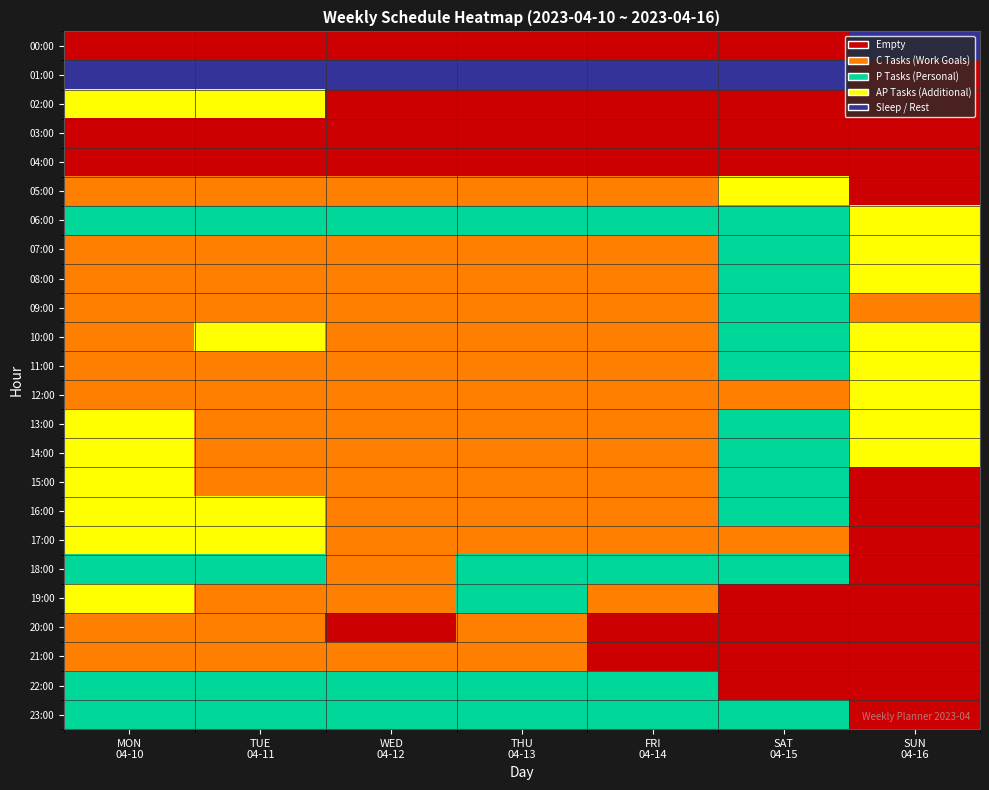

Reading left to right, extract all data points from this chart.

00:00: MON
04-10=0	TUE
04-11=0	WED
04-12=0	THU
04-13=0	FRI
04-14=0	SAT
04-15=0	SUN
04-16=4
01:00: MON
04-10=4	TUE
04-11=4	WED
04-12=4	THU
04-13=4	FRI
04-14=4	SAT
04-15=4	SUN
04-16=0
02:00: MON
04-10=3	TUE
04-11=3	WED
04-12=0	THU
04-13=0	FRI
04-14=0	SAT
04-15=0	SUN
04-16=0
03:00: MON
04-10=0	TUE
04-11=0	WED
04-12=0	THU
04-13=0	FRI
04-14=0	SAT
04-15=0	SUN
04-16=0
04:00: MON
04-10=0	TUE
04-11=0	WED
04-12=0	THU
04-13=0	FRI
04-14=0	SAT
04-15=0	SUN
04-16=0
05:00: MON
04-10=1	TUE
04-11=1	WED
04-12=1	THU
04-13=1	FRI
04-14=1	SAT
04-15=3	SUN
04-16=0
06:00: MON
04-10=2	TUE
04-11=2	WED
04-12=2	THU
04-13=2	FRI
04-14=2	SAT
04-15=2	SUN
04-16=3
07:00: MON
04-10=1	TUE
04-11=1	WED
04-12=1	THU
04-13=1	FRI
04-14=1	SAT
04-15=2	SUN
04-16=3
08:00: MON
04-10=1	TUE
04-11=1	WED
04-12=1	THU
04-13=1	FRI
04-14=1	SAT
04-15=2	SUN
04-16=3
09:00: MON
04-10=1	TUE
04-11=1	WED
04-12=1	THU
04-13=1	FRI
04-14=1	SAT
04-15=2	SUN
04-16=1
10:00: MON
04-10=1	TUE
04-11=3	WED
04-12=1	THU
04-13=1	FRI
04-14=1	SAT
04-15=2	SUN
04-16=3
11:00: MON
04-10=1	TUE
04-11=1	WED
04-12=1	THU
04-13=1	FRI
04-14=1	SAT
04-15=2	SUN
04-16=3
12:00: MON
04-10=1	TUE
04-11=1	WED
04-12=1	THU
04-13=1	FRI
04-14=1	SAT
04-15=1	SUN
04-16=3
13:00: MON
04-10=3	TUE
04-11=1	WED
04-12=1	THU
04-13=1	FRI
04-14=1	SAT
04-15=2	SUN
04-16=3
14:00: MON
04-10=3	TUE
04-11=1	WED
04-12=1	THU
04-13=1	FRI
04-14=1	SAT
04-15=2	SUN
04-16=3
15:00: MON
04-10=3	TUE
04-11=1	WED
04-12=1	THU
04-13=1	FRI
04-14=1	SAT
04-15=2	SUN
04-16=0
16:00: MON
04-10=3	TUE
04-11=3	WED
04-12=1	THU
04-13=1	FRI
04-14=1	SAT
04-15=2	SUN
04-16=0
17:00: MON
04-10=3	TUE
04-11=3	WED
04-12=1	THU
04-13=1	FRI
04-14=1	SAT
04-15=1	SUN
04-16=0
18:00: MON
04-10=2	TUE
04-11=2	WED
04-12=1	THU
04-13=2	FRI
04-14=2	SAT
04-15=2	SUN
04-16=0
19:00: MON
04-10=3	TUE
04-11=1	WED
04-12=1	THU
04-13=2	FRI
04-14=1	SAT
04-15=0	SUN
04-16=0
20:00: MON
04-10=1	TUE
04-11=1	WED
04-12=0	THU
04-13=1	FRI
04-14=0	SAT
04-15=0	SUN
04-16=0
21:00: MON
04-10=1	TUE
04-11=1	WED
04-12=1	THU
04-13=1	FRI
04-14=0	SAT
04-15=0	SUN
04-16=0
22:00: MON
04-10=2	TUE
04-11=2	WED
04-12=2	THU
04-13=2	FRI
04-14=2	SAT
04-15=0	SUN
04-16=0
23:00: MON
04-10=2	TUE
04-11=2	WED
04-12=2	THU
04-13=2	FRI
04-14=2	SAT
04-15=2	SUN
04-16=0